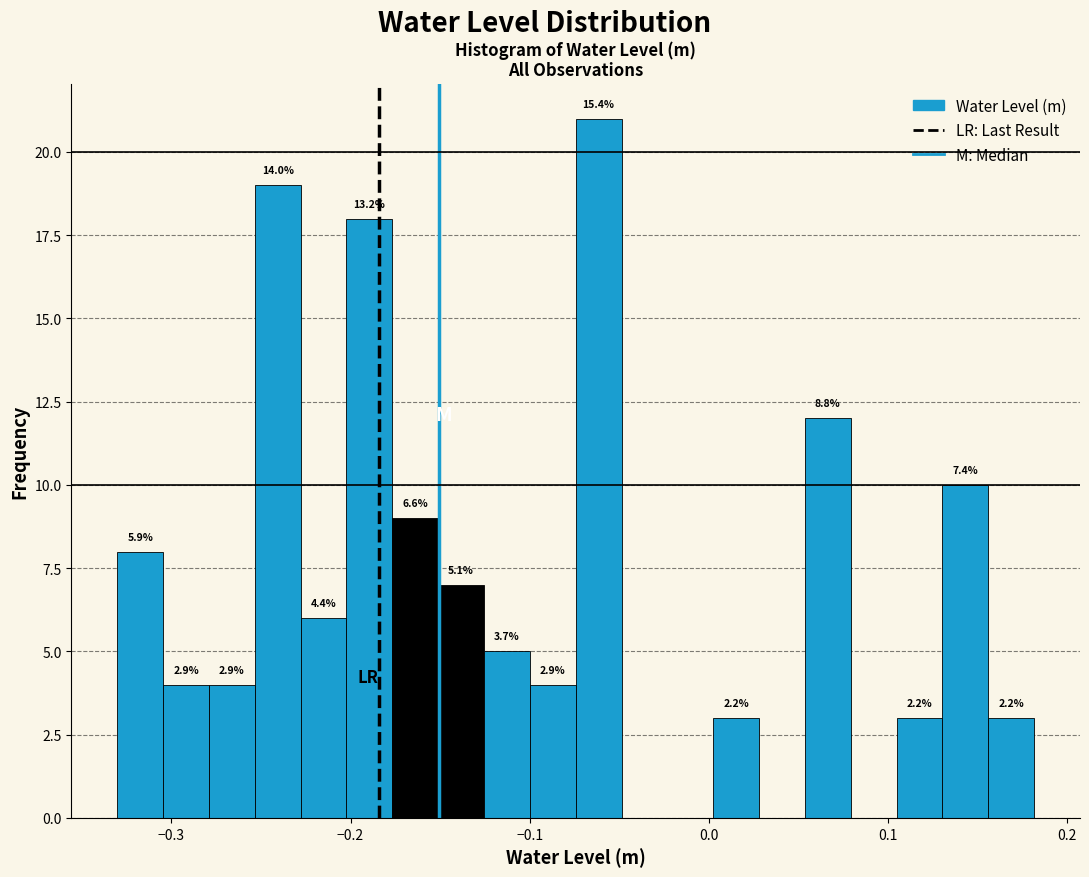

Read against the x-axis, roughly where is the centre of the tallest bar?

-0.06